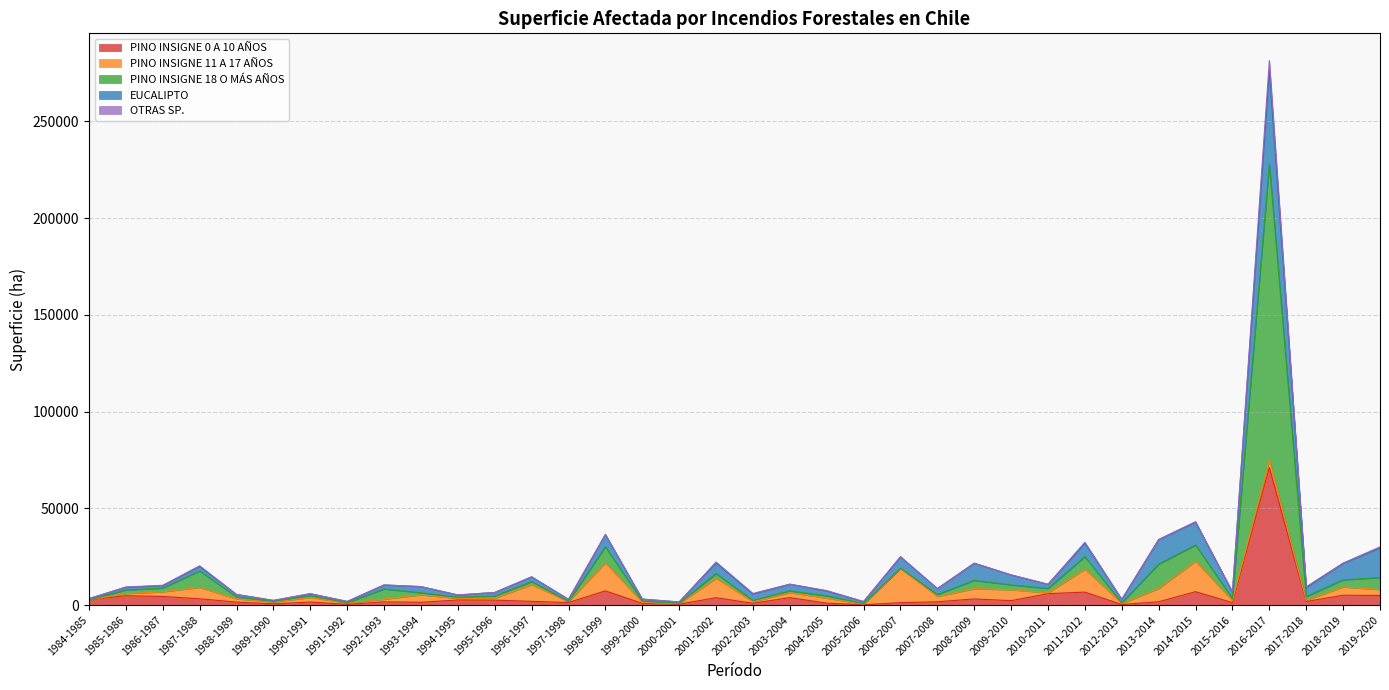

Does the chart display data point markers on the line(s)?

No